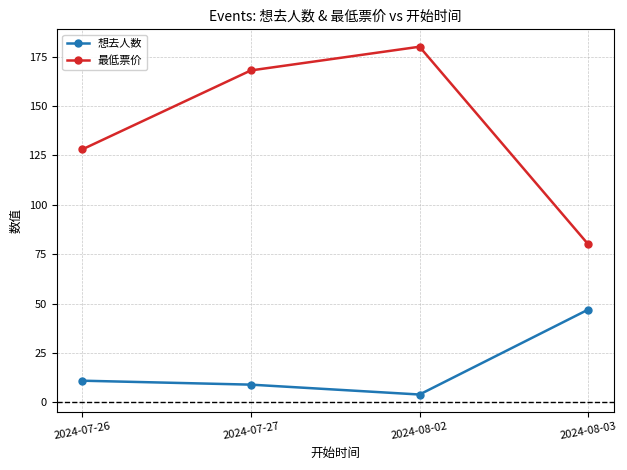

Rank the series at 2024-08-03 from highest to lowest value.

最低票价, 想去人数